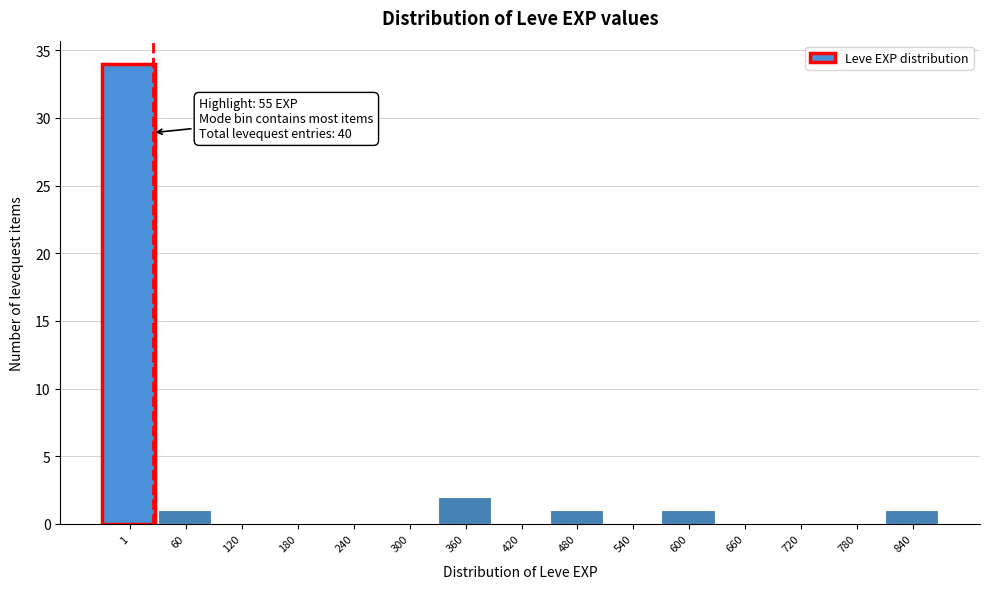

Reading left to right, what are all the values shown in this chart?

1=34	60=1	120=0	180=0	240=0	300=0	360=2	420=0	480=1	540=0	600=1	660=0	720=0	780=0	840=1